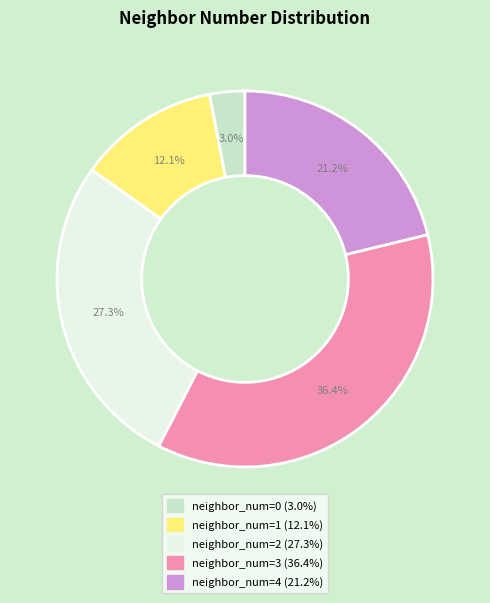

Is there a majority slice in this chart?

No